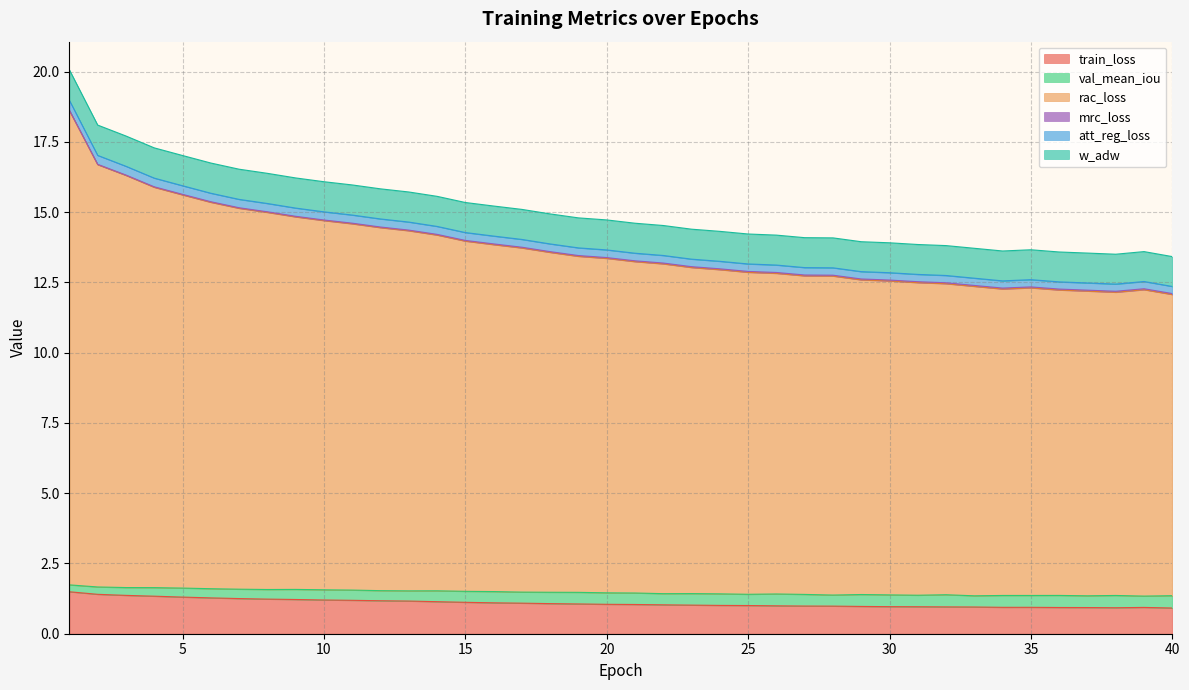

True or false: mrc_loss and train_loss cross at least once.

False